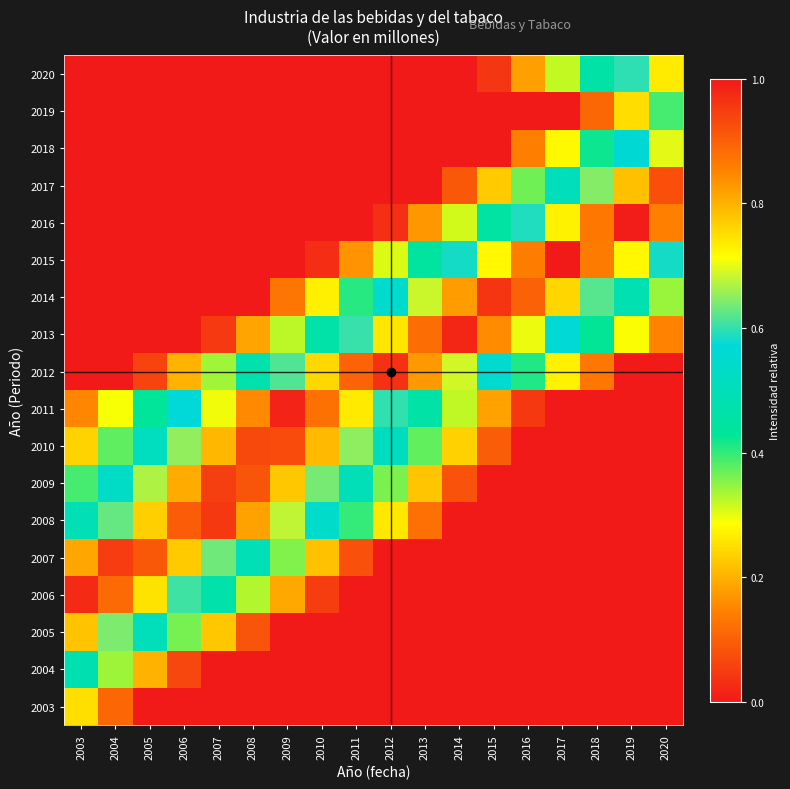

Between 2005 and 2003, which is larger?

2003